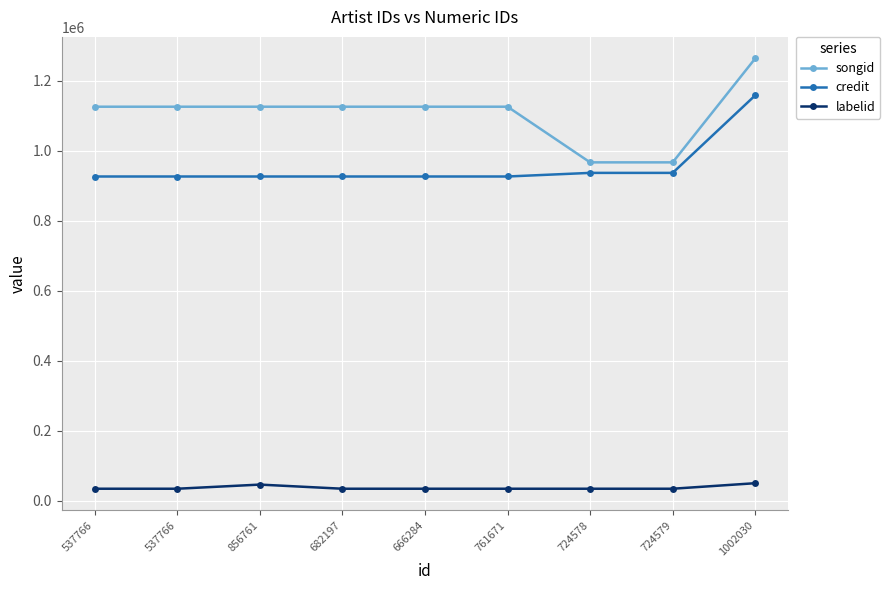

How many lines are shown in the chart?

3